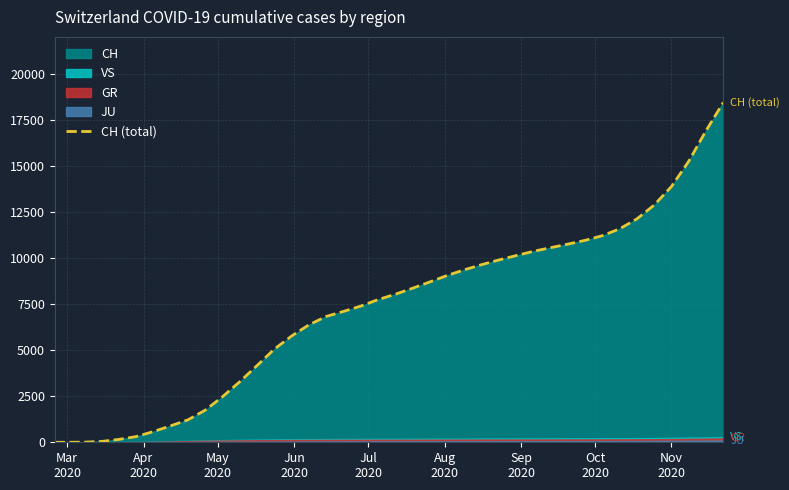

What is the value of the 9th point from the left?

1217